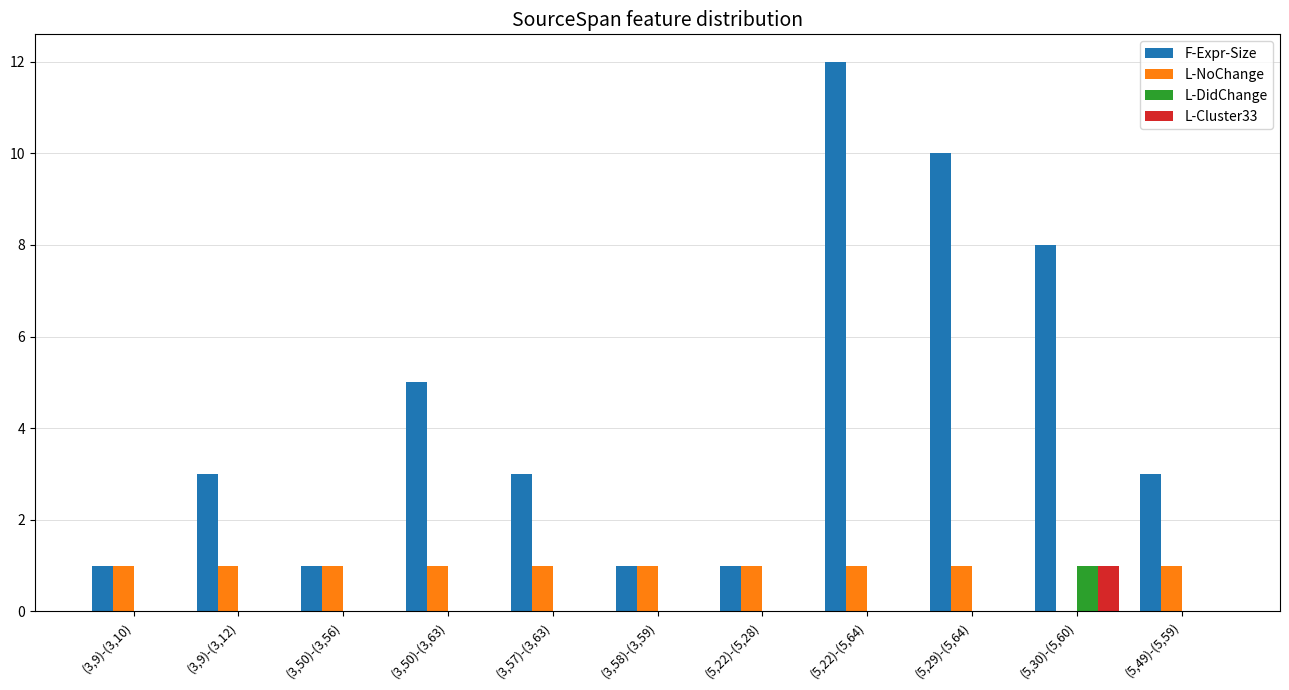

At which category is the sum across all series the highest?

(5,22)-(5,64)